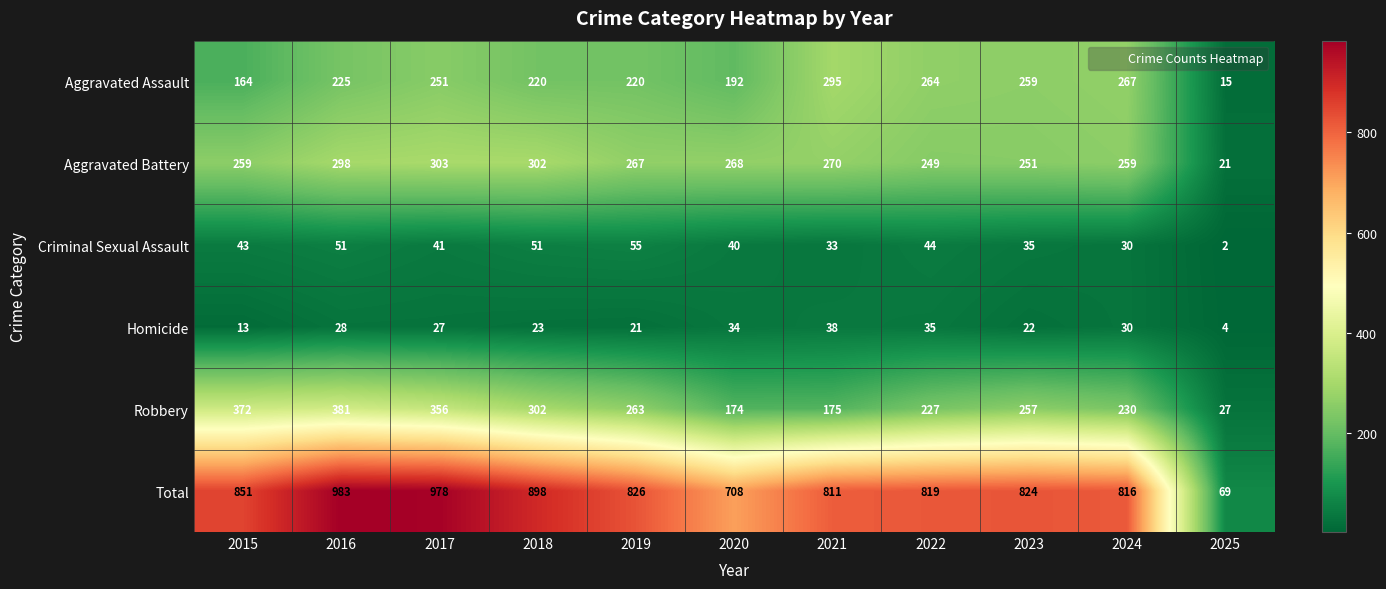

Which series has the widest spread of values?

Total